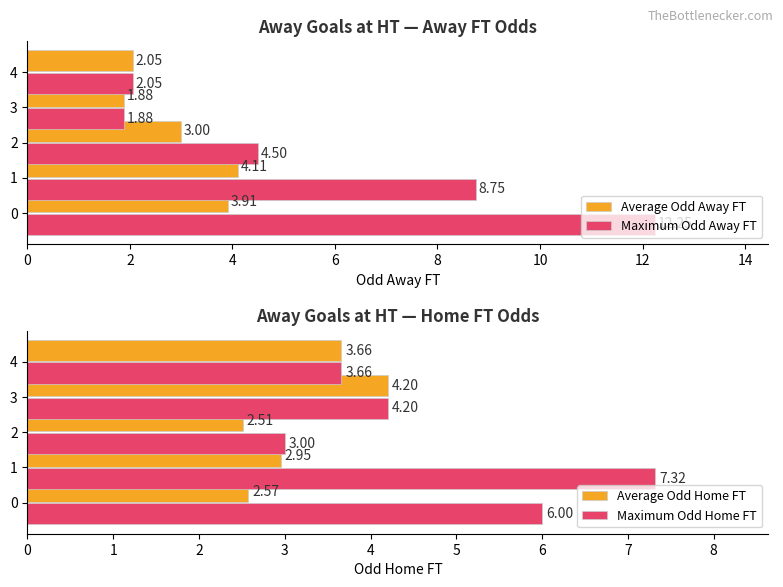

List the labels in order of Average Odd Away FT value, smallest first.

3, 4, 2, 0, 1